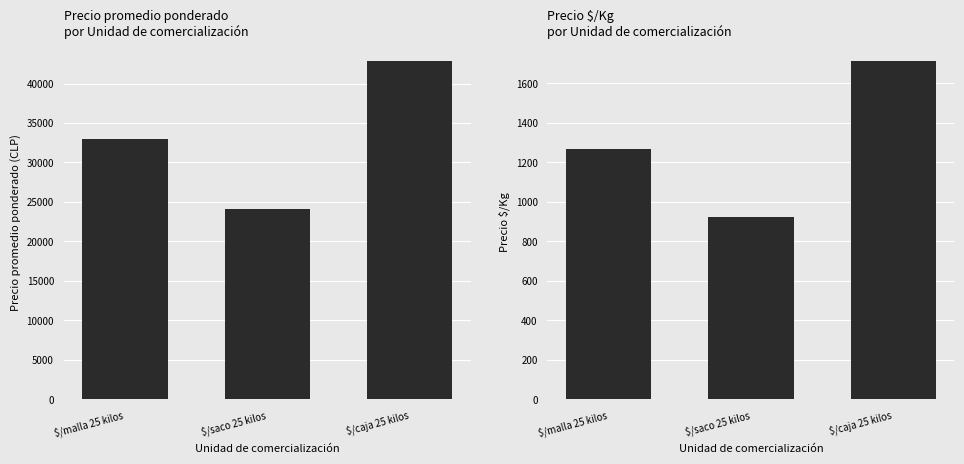

What is the label of the 3rd bar from the right?

$/malla 25 kilos